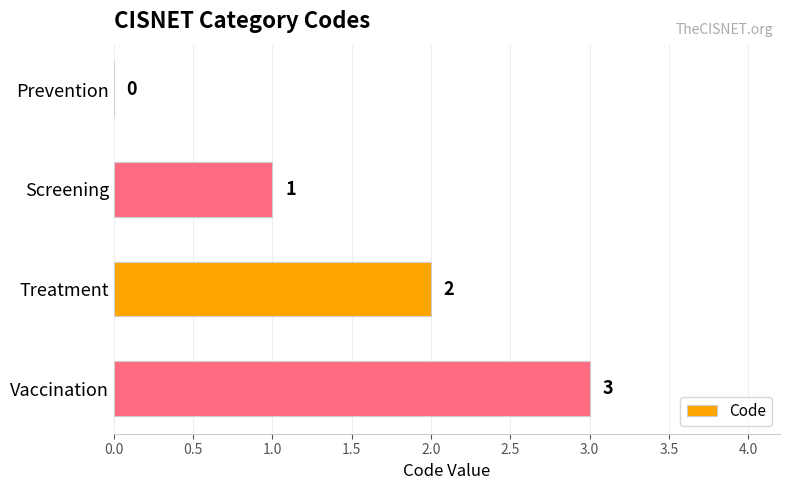

What is the sum of the values at Treatment and Vaccination?

5